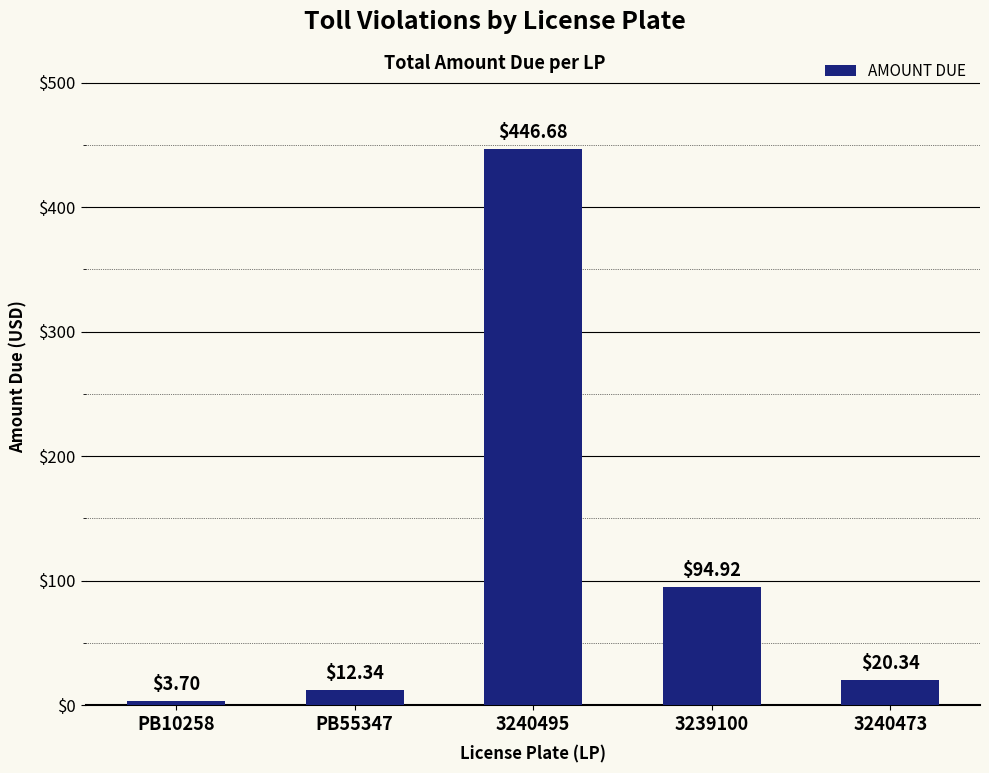

List the labels in order of value, largest first.

3240495, 3239100, 3240473, PB55347, PB10258